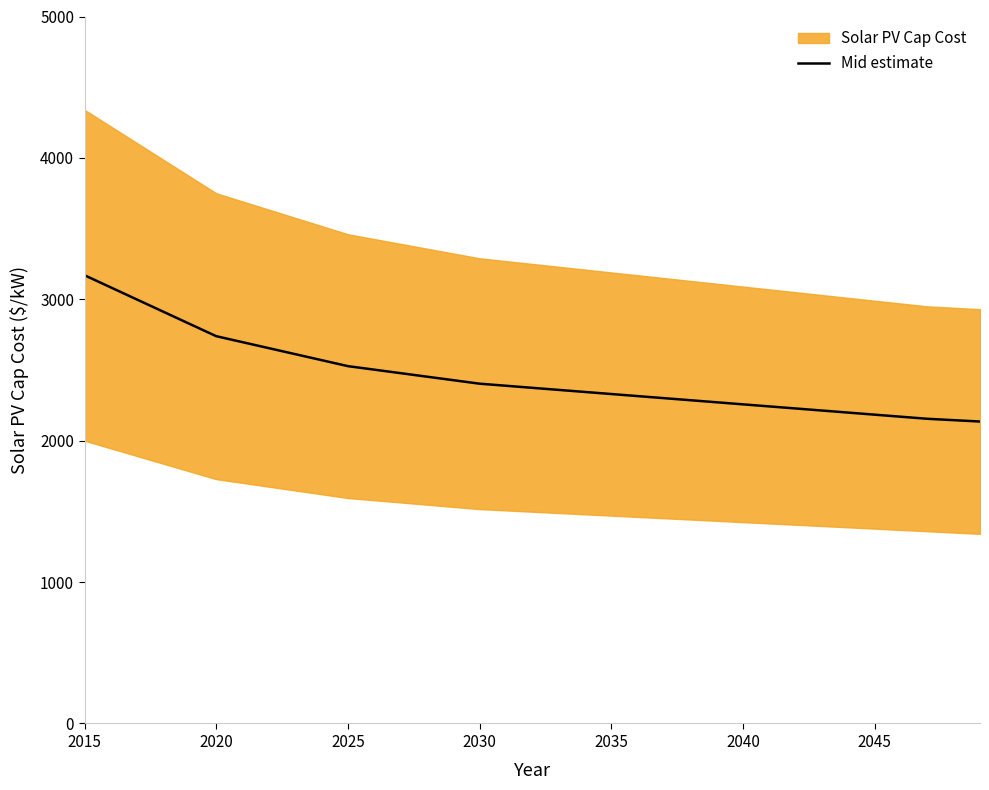

How many categories are shown in the chart?

35